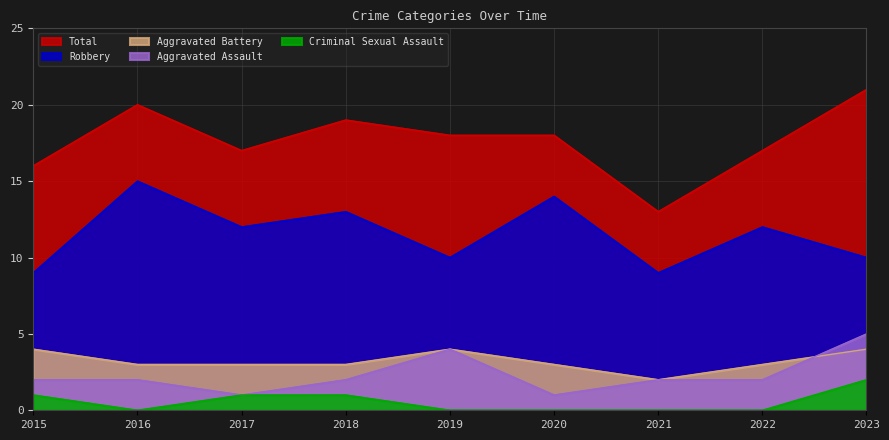

Is it true that Criminal Sexual Assault equals 0 at 2016?

True